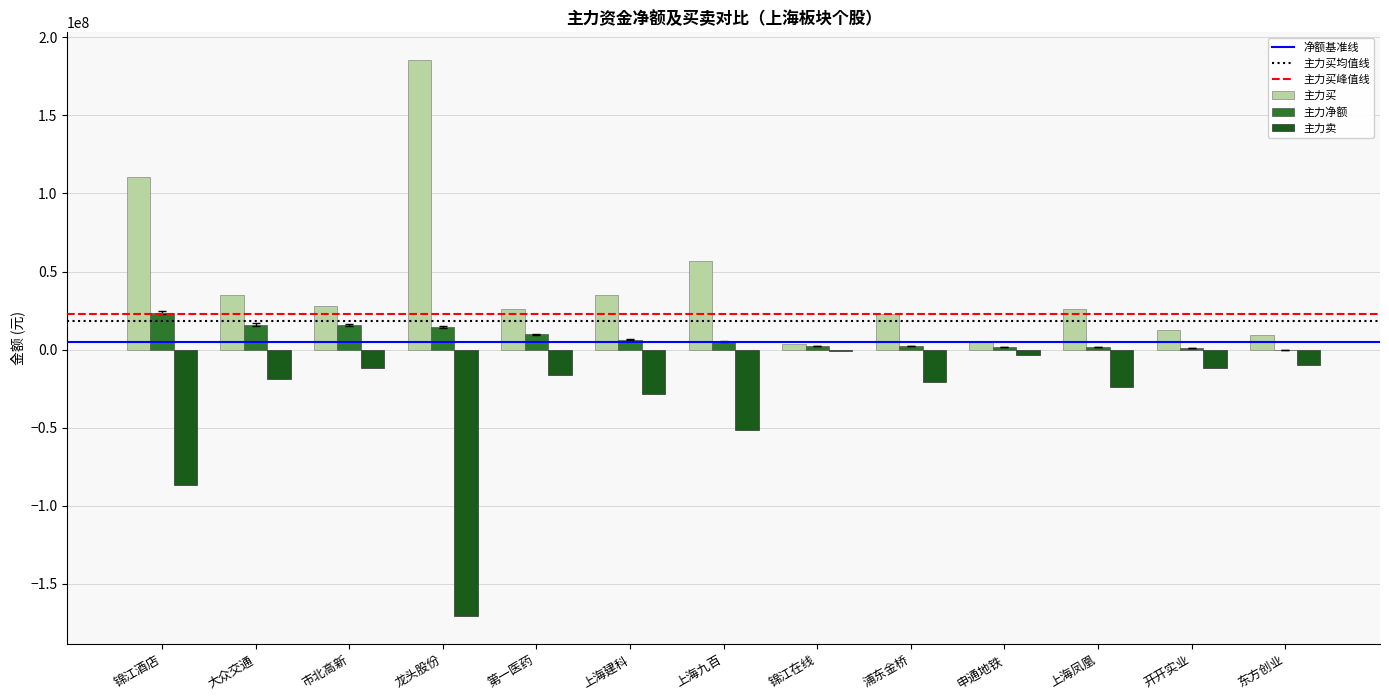

What is the sum of the 主力买 values at 上海建科 and 龙头股份?

220349875